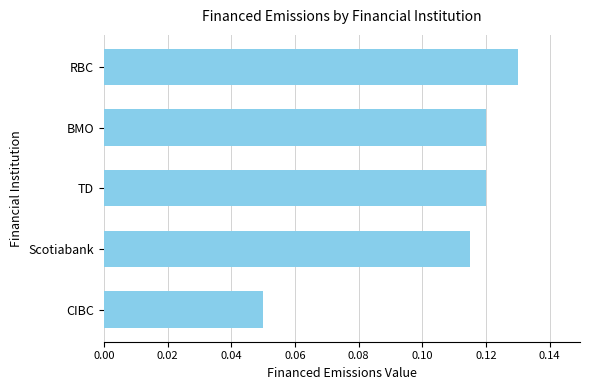

Between RBC and BMO, which is larger?

RBC